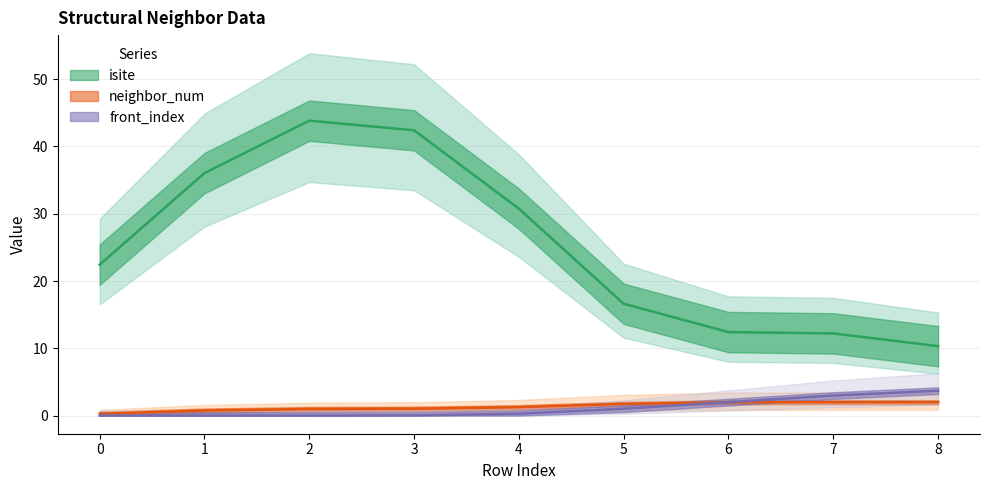

True or false: neighbor_num has more than 1 points higher than both neighbors.

False